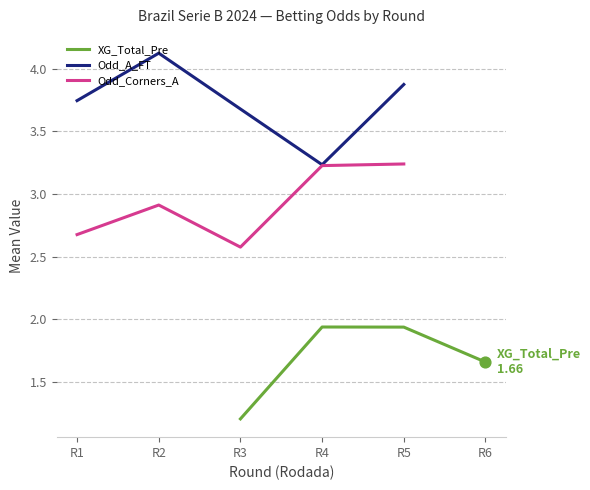

Which series reaches the maximum Y coordinate?

Odd_A_FT